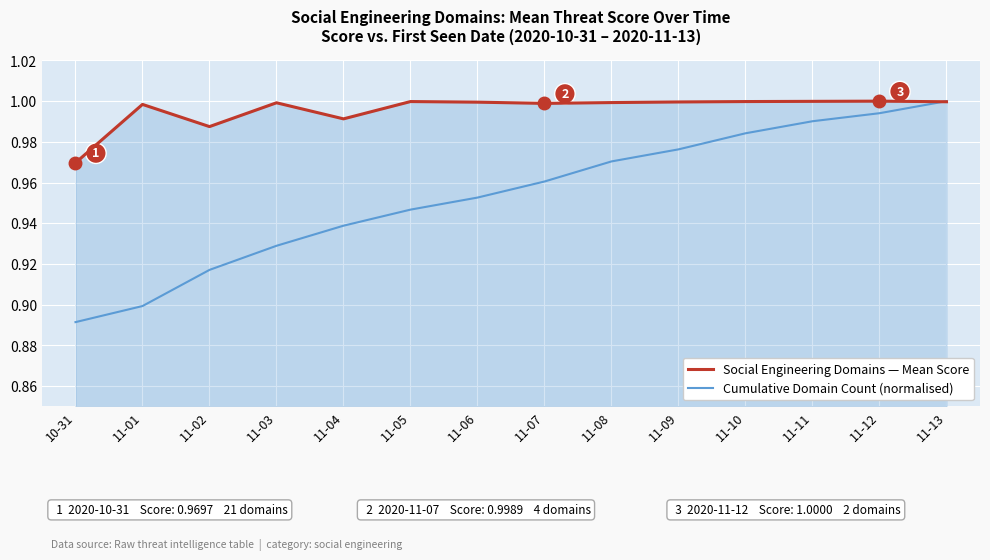

The value of Social Engineering Domains — Mean Score at 11-13 is 1.0. True or false?

True